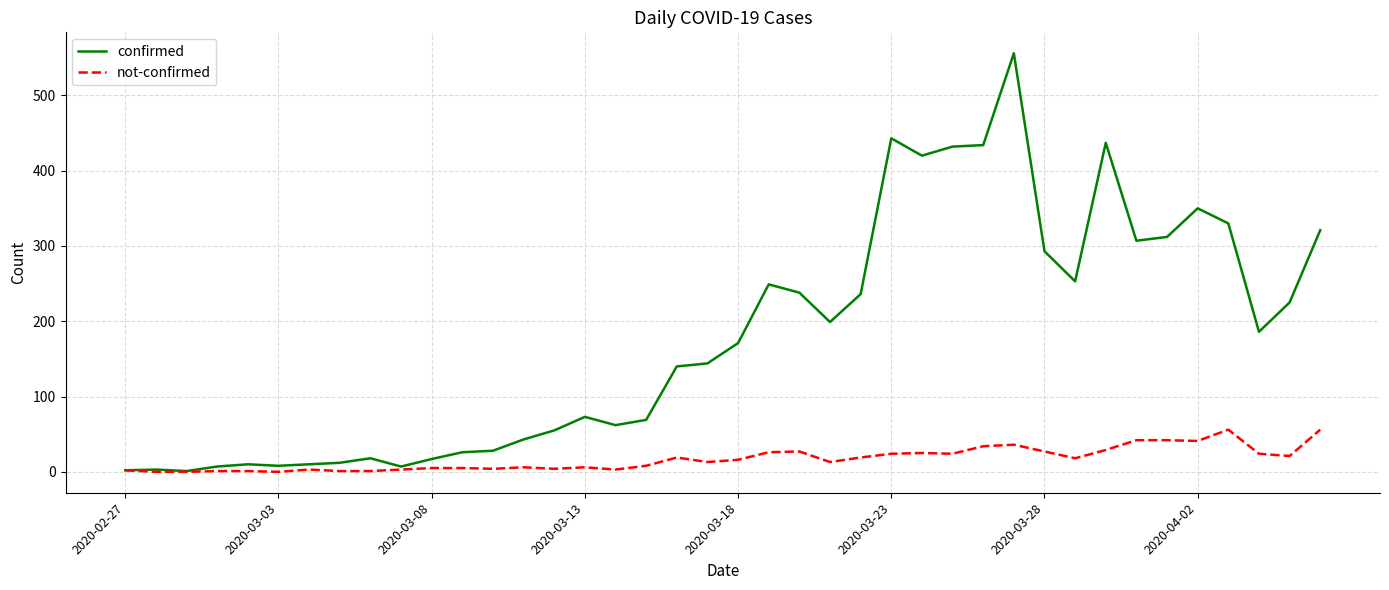

List the series in order of their overall mean, highest first.

confirmed, not-confirmed